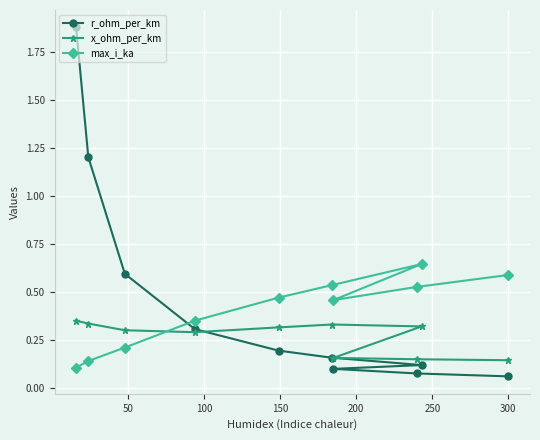

Which series has the largest range (max minus min)?

r_ohm_per_km